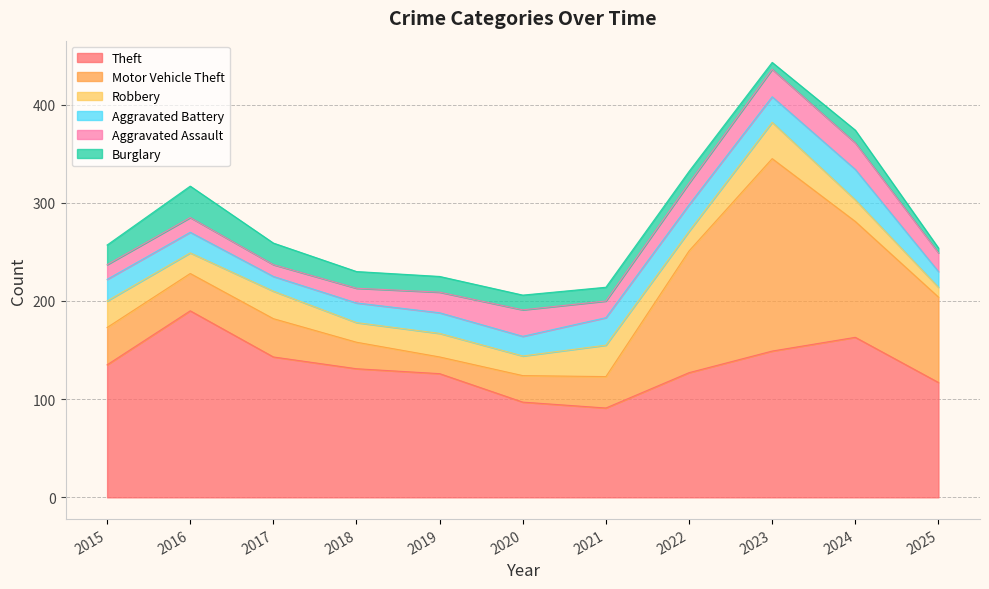

How many values in the Burglary series exceed 15?

5